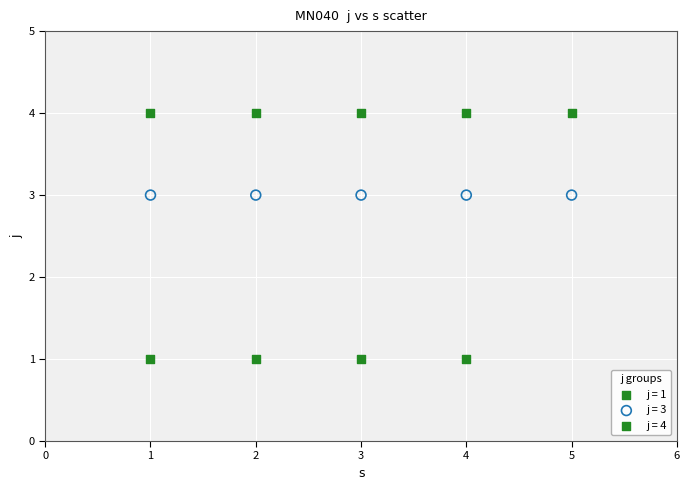

Which series reaches the minimum Y coordinate?

j = 1